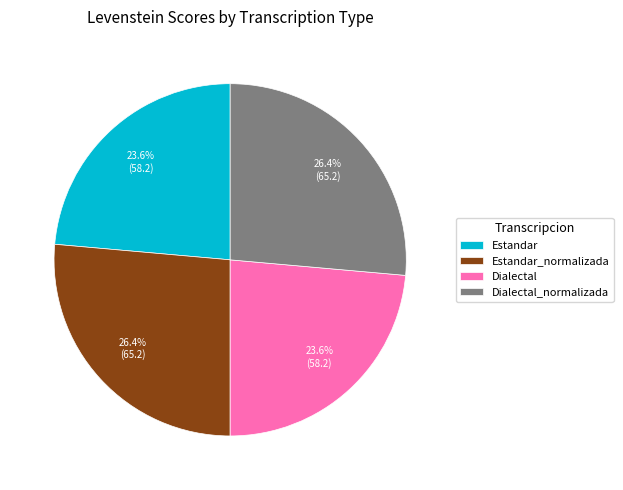

Count the number of slices in the pie.

4